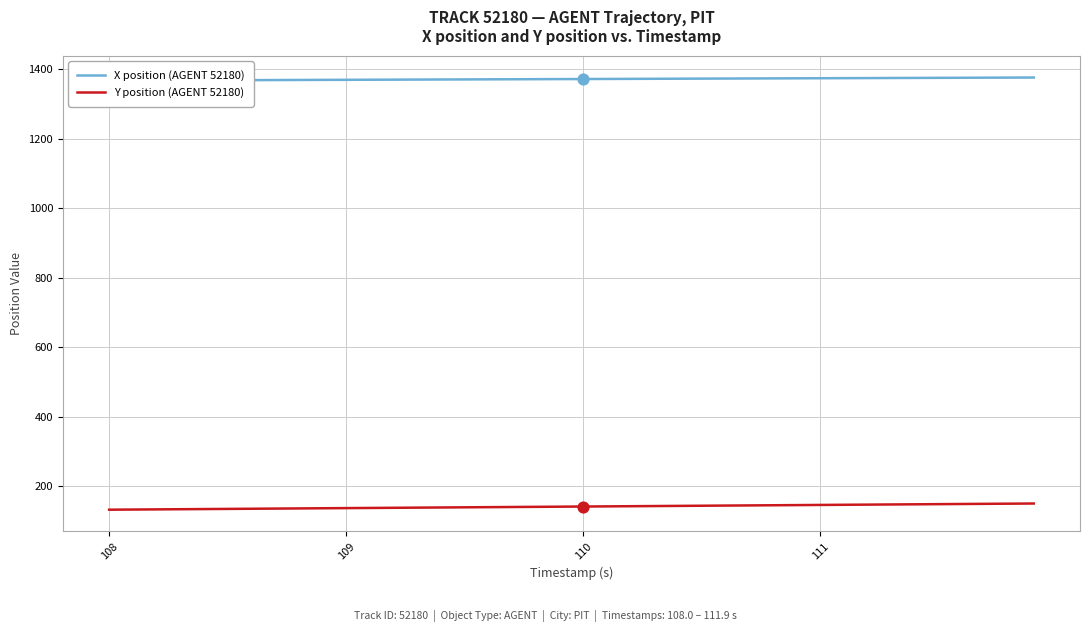

Is the value of X position (AGENT 52180) at 9 greater than the value of Y position (AGENT 52180) at 111?

Yes